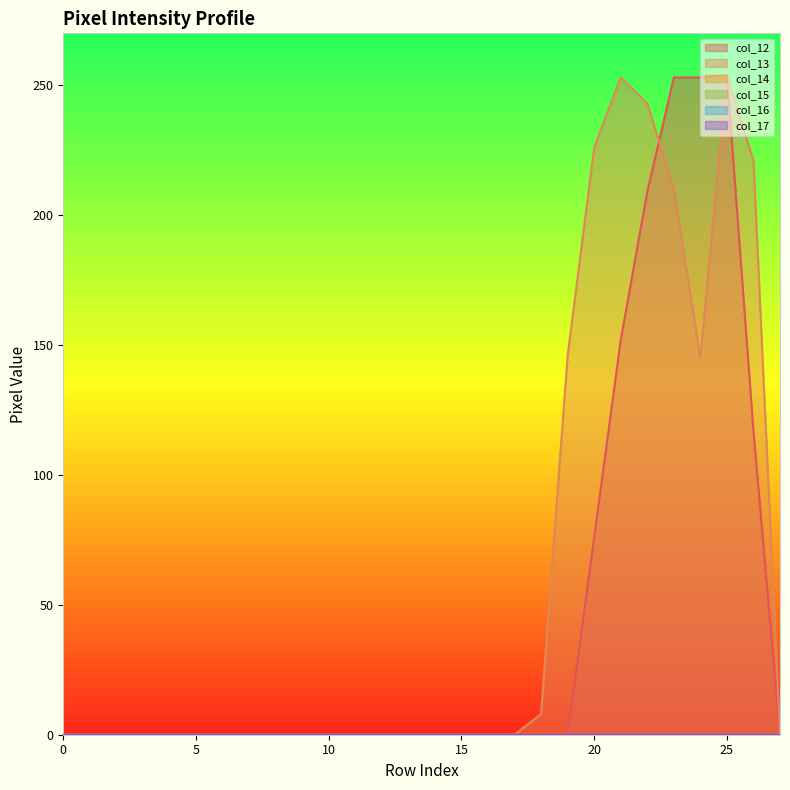

Reading left to right, what are all the values shown in this chart?

col_12: 0	0	0	0	0	0	0	0	0	0	0	0	0	0	0	0	0	0	0	0	76	152	209	253	253	254	117	0
col_13: 0	0	0	0	0	0	0	0	0	0	0	0	0	0	0	0	0	0	8	146	226	253	243	210	145	254	221	0
col_14: 0	0	0	0	0	0	0	0	0	0	0	0	0	0	0	0	0	0	0	0	0	0	0	0	0	0	0	0
col_15: 0	0	0	0	0	0	0	0	0	0	0	0	0	0	0	0	0	0	0	0	0	0	0	0	0	0	0	0
col_16: 0	0	0	0	0	0	0	0	0	0	0	0	0	0	0	0	0	0	0	0	0	0	0	0	0	0	0	0
col_17: 0	0	0	0	0	0	0	0	0	0	0	0	0	0	0	0	0	0	0	0	0	0	0	0	0	0	0	0